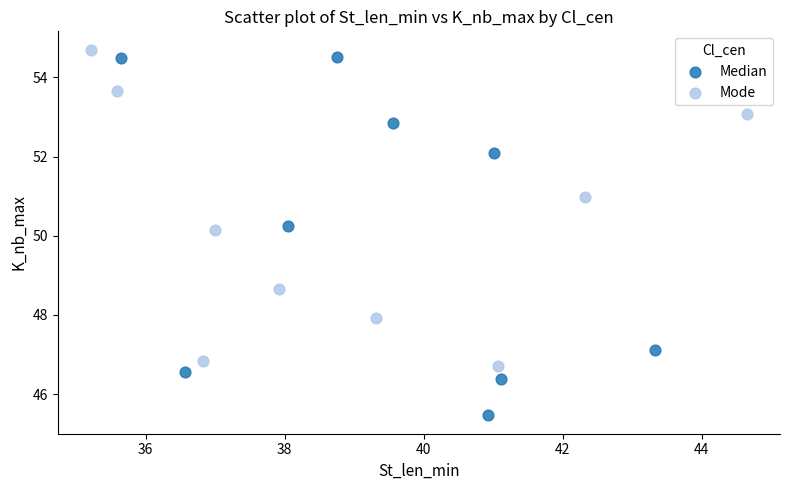

Which series contains the lowest Y value?

Median